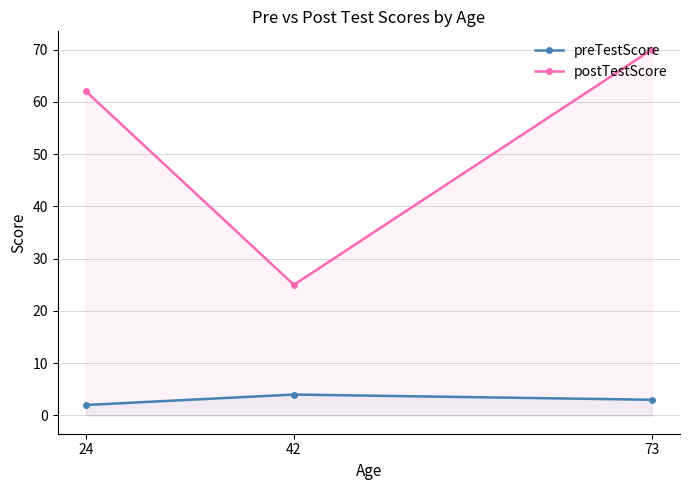

List the series in order of their peak value, highest first.

postTestScore, preTestScore